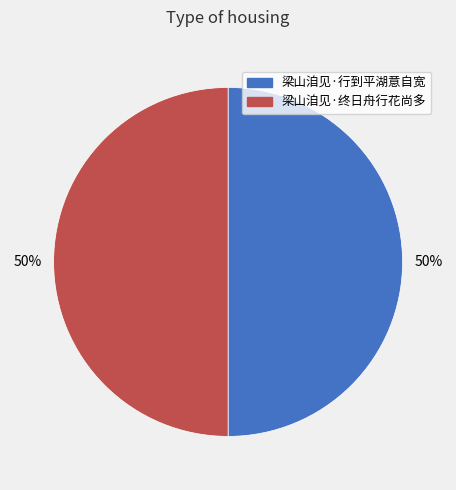

What is the ratio of the value at 梁山洎见·行到平湖意自宽 to the value at 梁山洎见·终日舟行花尚多?

1.0